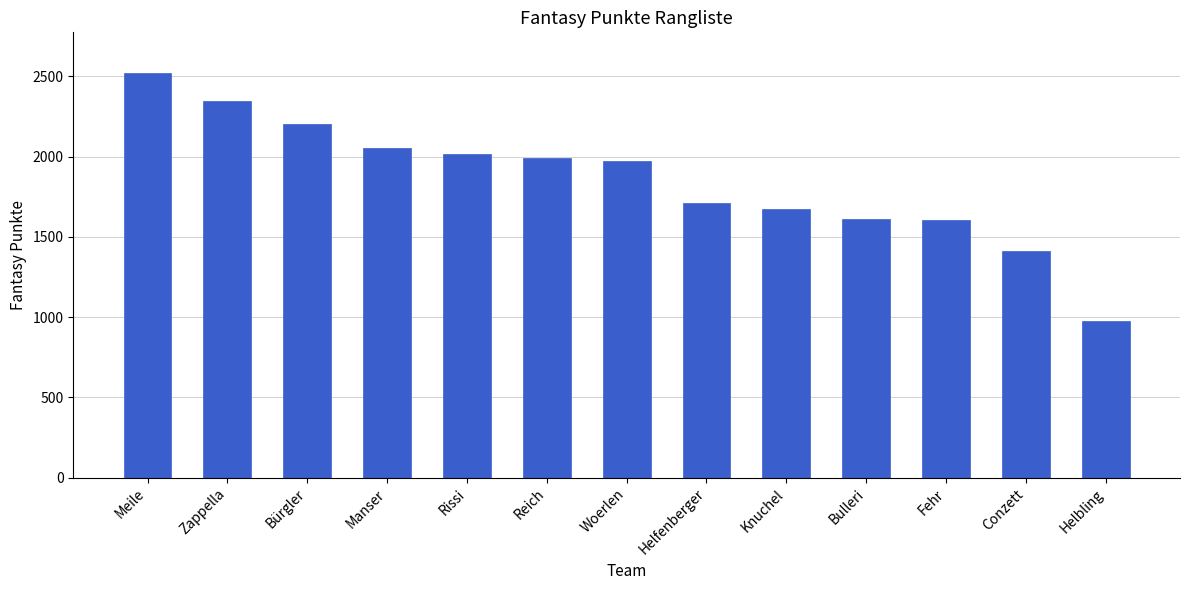

What is the difference between the maximum and minimum values?

1547